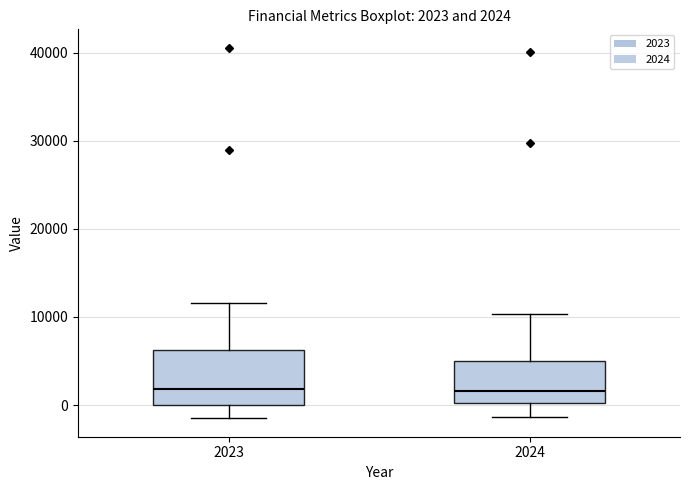

Comparing the boxes themselves (not the whiskers), which one is the tallest?

2023